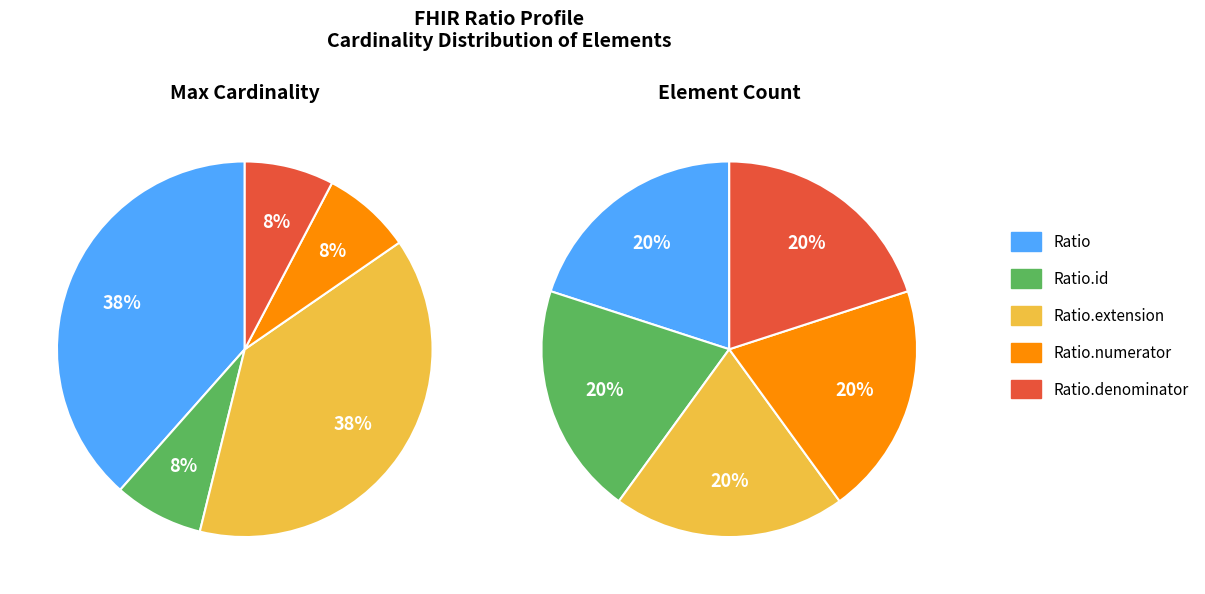

Between Ratio.id and Ratio, which is larger?

Ratio